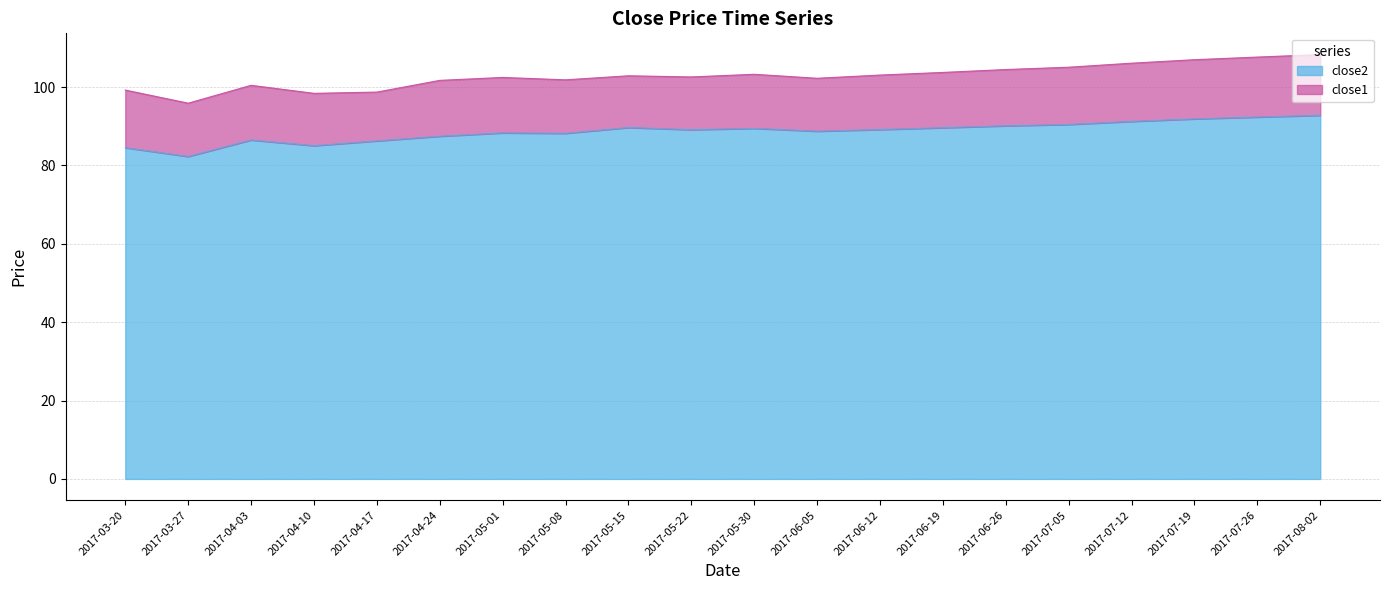

Reading left to right, list all the values displayed in this chart.

84.5	82.3	86.5	85.0	86.3	87.4	88.3	88.2	89.7	89.1	89.5	88.7	89.2	89.6	90.1	90.5	91.2	91.9	92.3	92.8